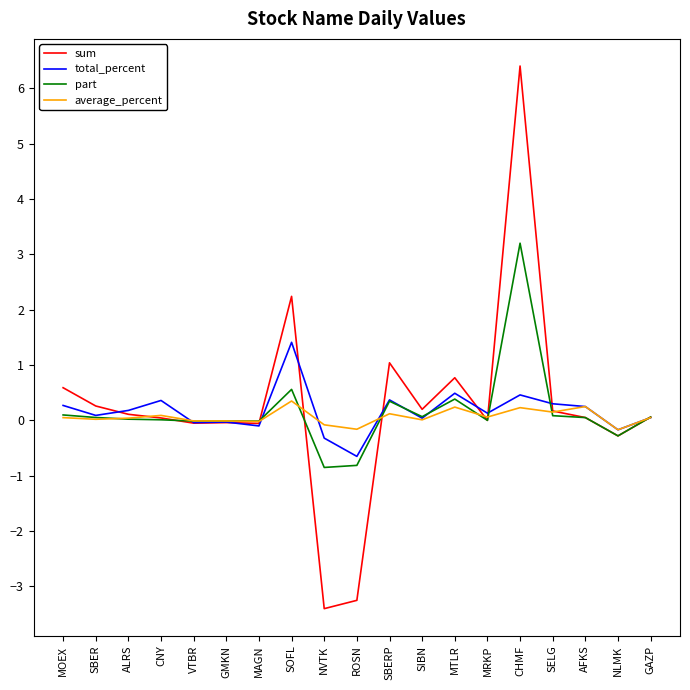

Rank the series at CHMF from lowest to highest value.

average_percent, total_percent, part, sum